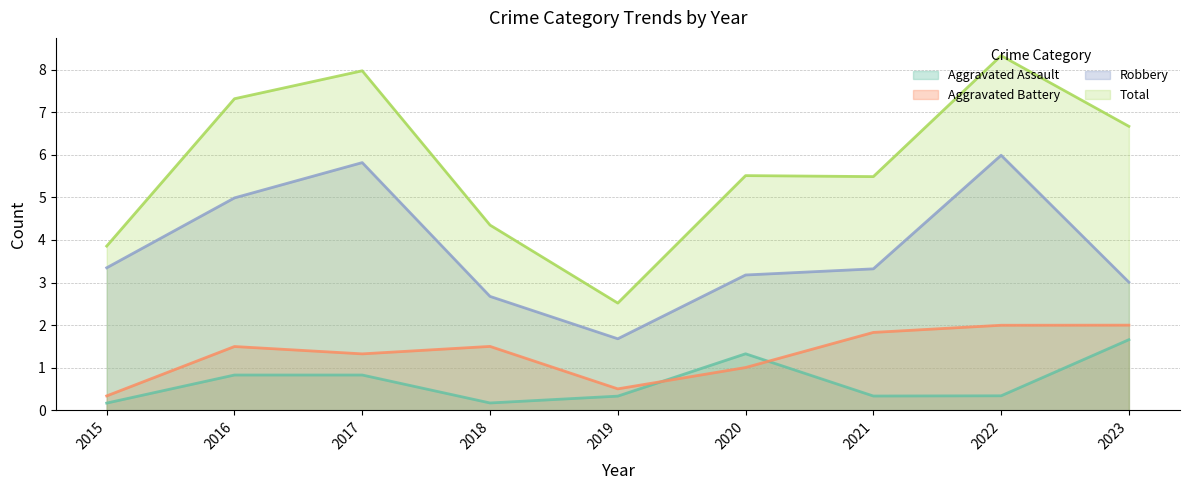

What is the average value of the Robbery series?

3.8